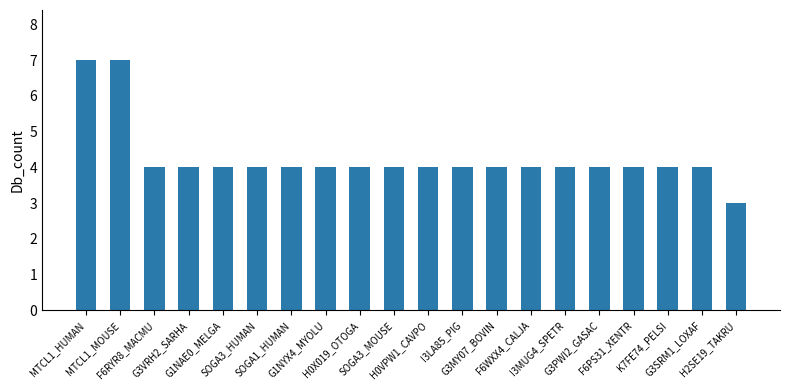

Which category has the lowest value across all series?

H2SE19_TAKRU